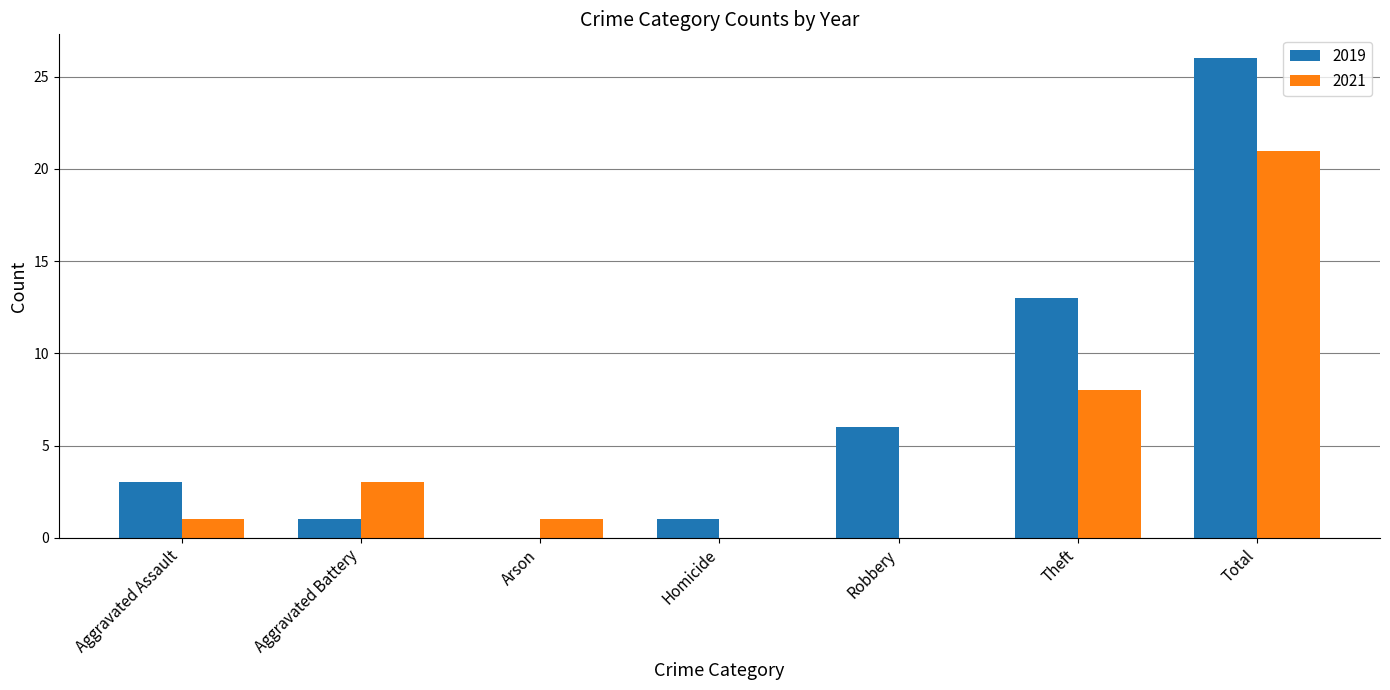

What is the sum of all 2021 values?

34